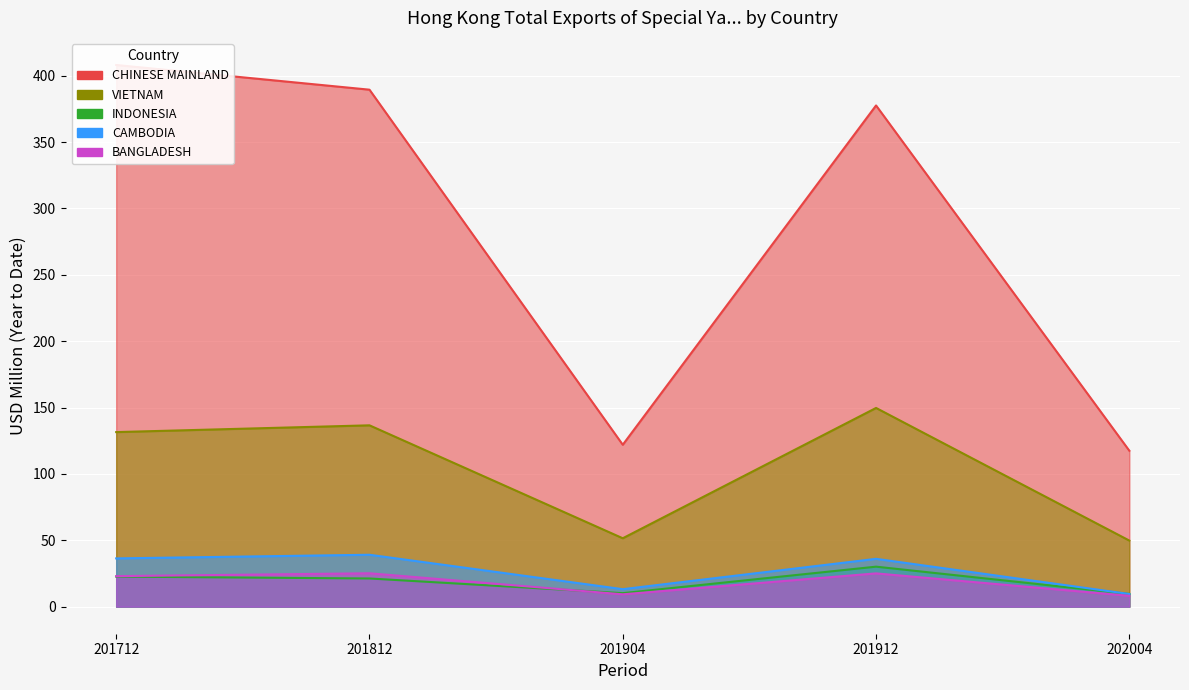

What are all the series names shown in the legend?

CHINESE MAINLAND, VIETNAM, INDONESIA, CAMBODIA, BANGLADESH